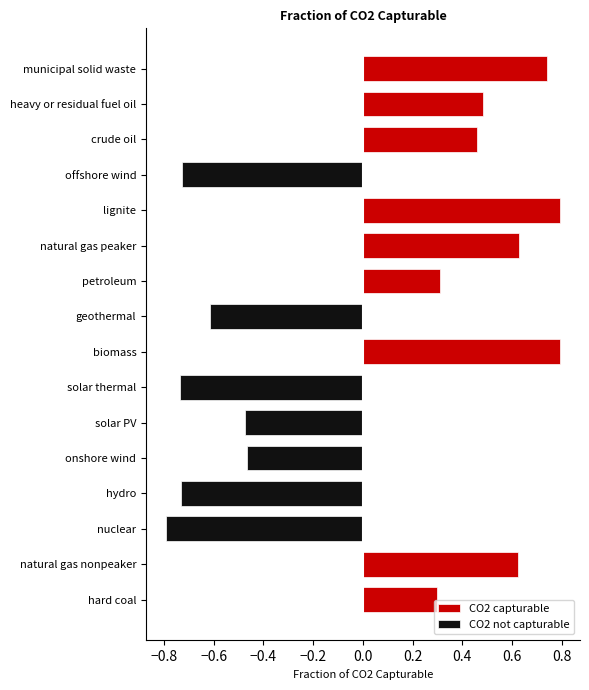

True or false: the data shows 2 at biomass.

False